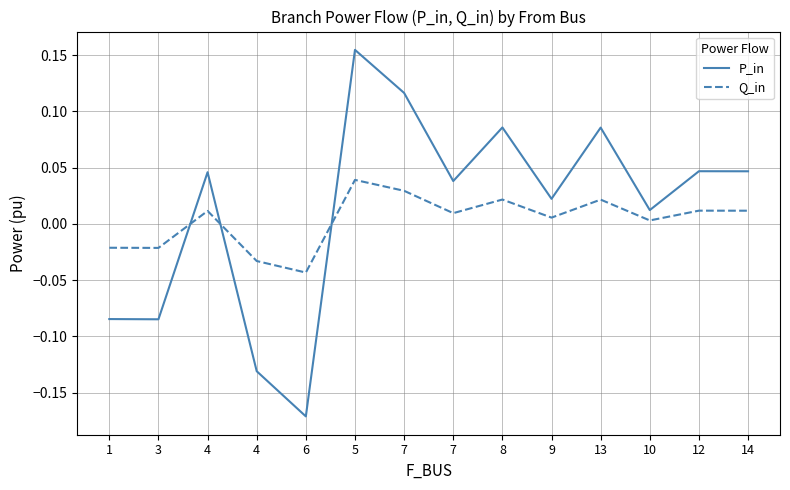

What are all the series names shown in the legend?

P_in, Q_in